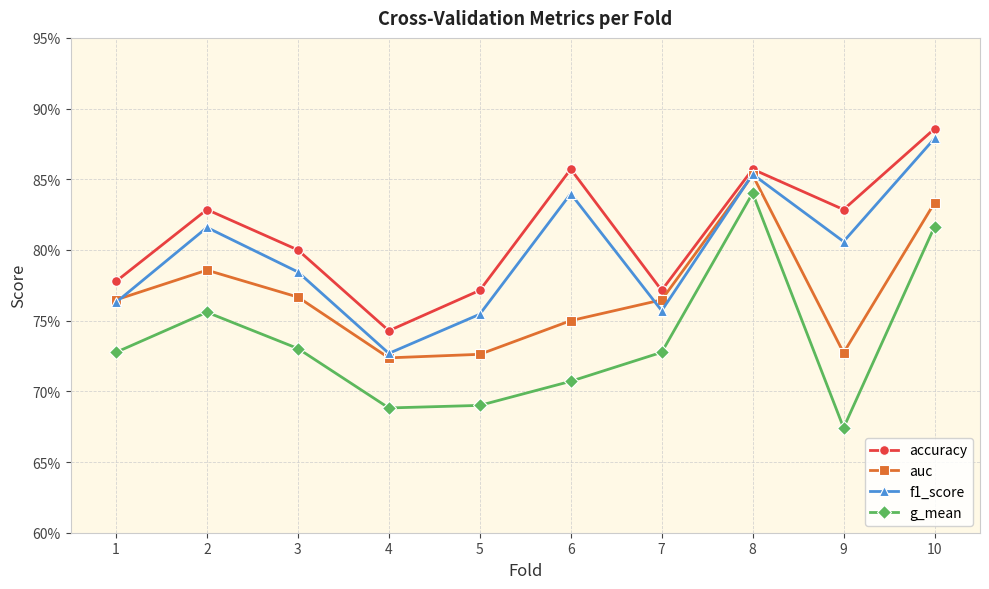

In auc, how many points are lower than both neighbors (excluding endpoints)?

2